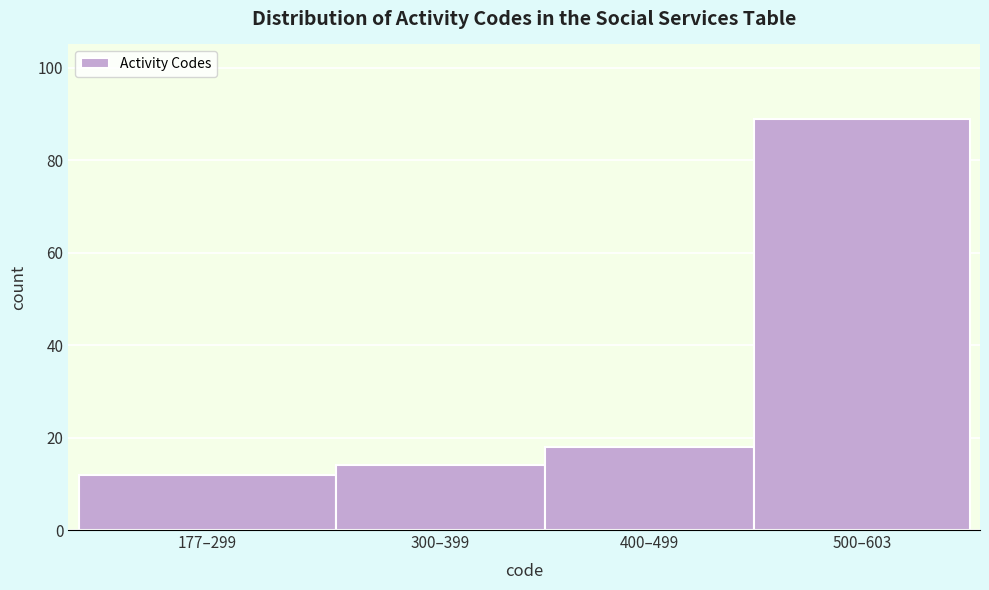

Reading left to right, transcribe all the data shown in this chart.

177–299=12	300–399=14	400–499=18	500–603=89